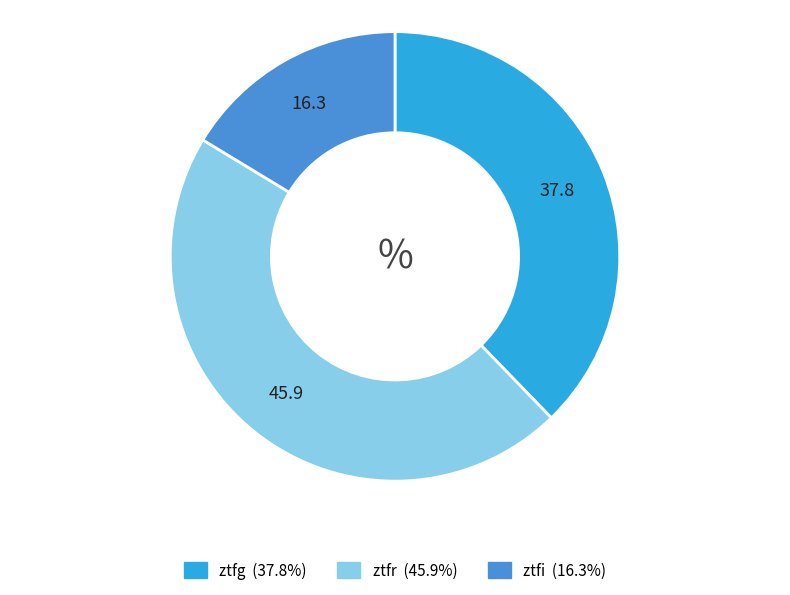

What is the smallest slice in the pie chart?

ztfi